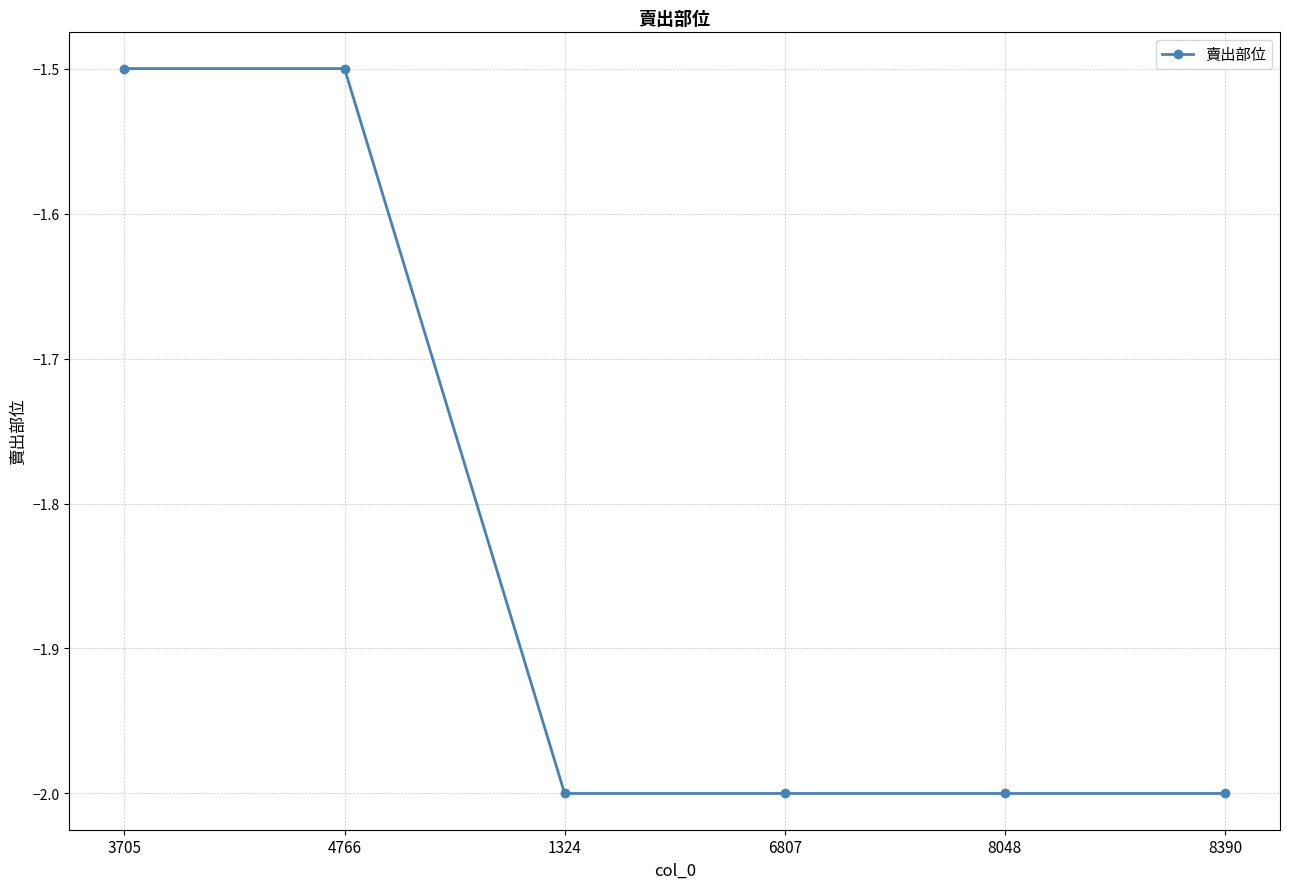

True or false: the data shows -2.8 at 8048.

False